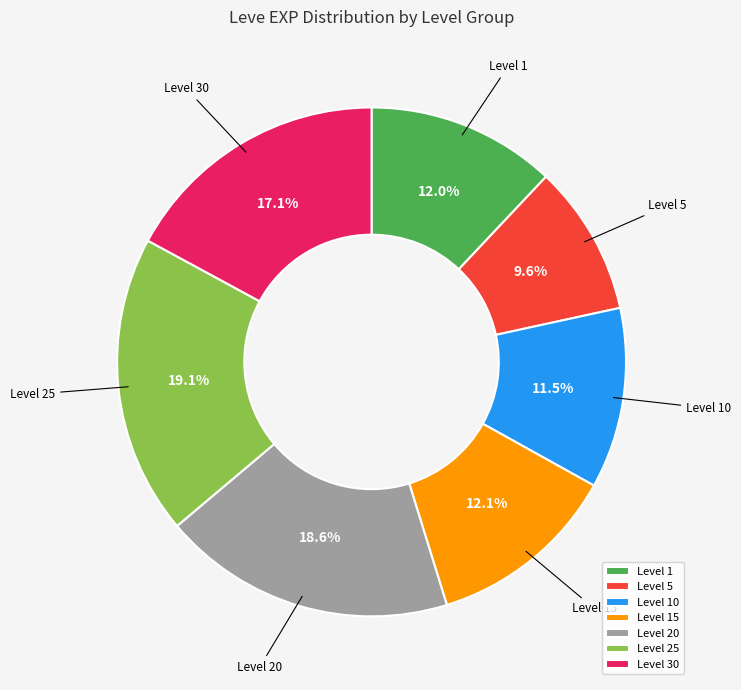

How many slices are in this pie chart?

7